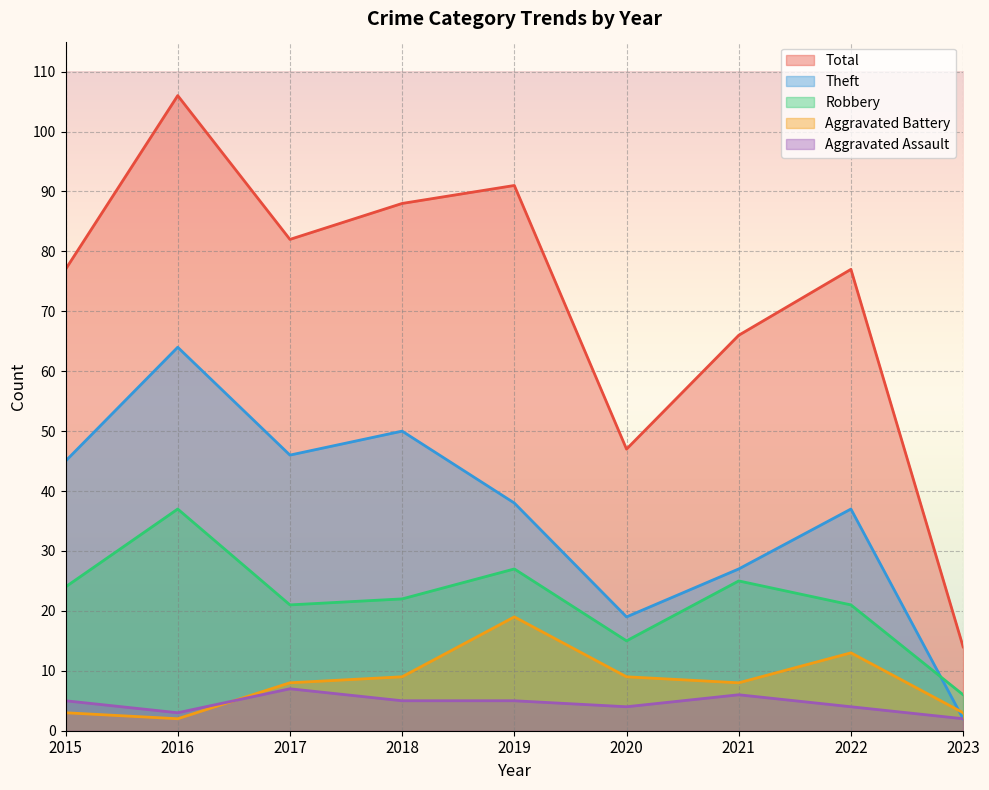

Between 2016 and 2018, which series saw the biggest shift?

Total